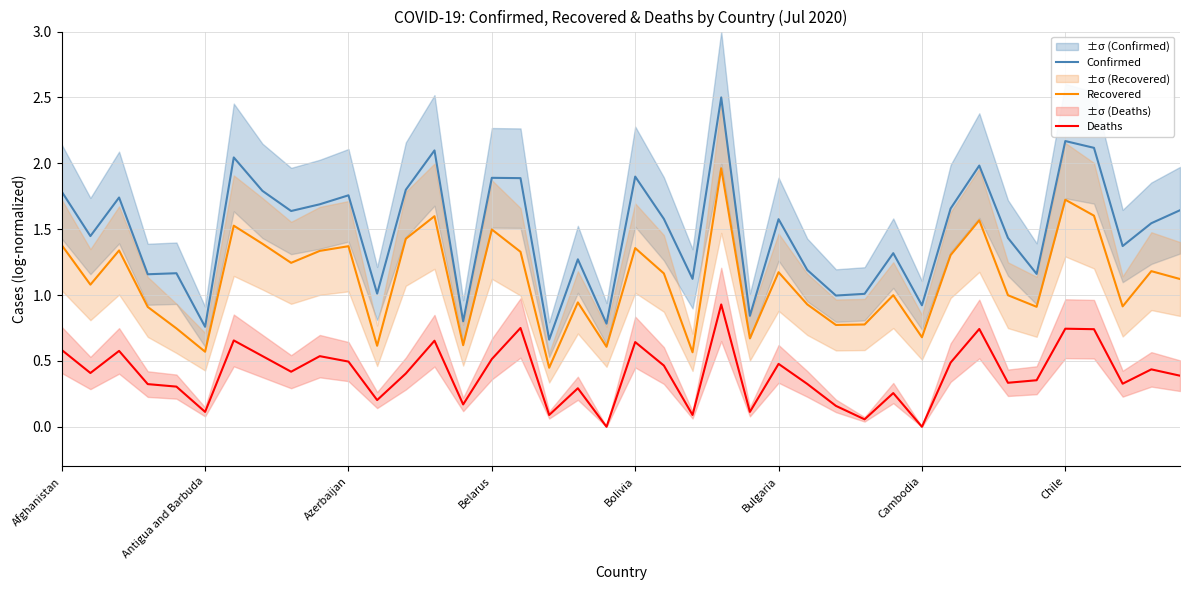

True or false: Deaths and Recovered intersect in this chart.

False